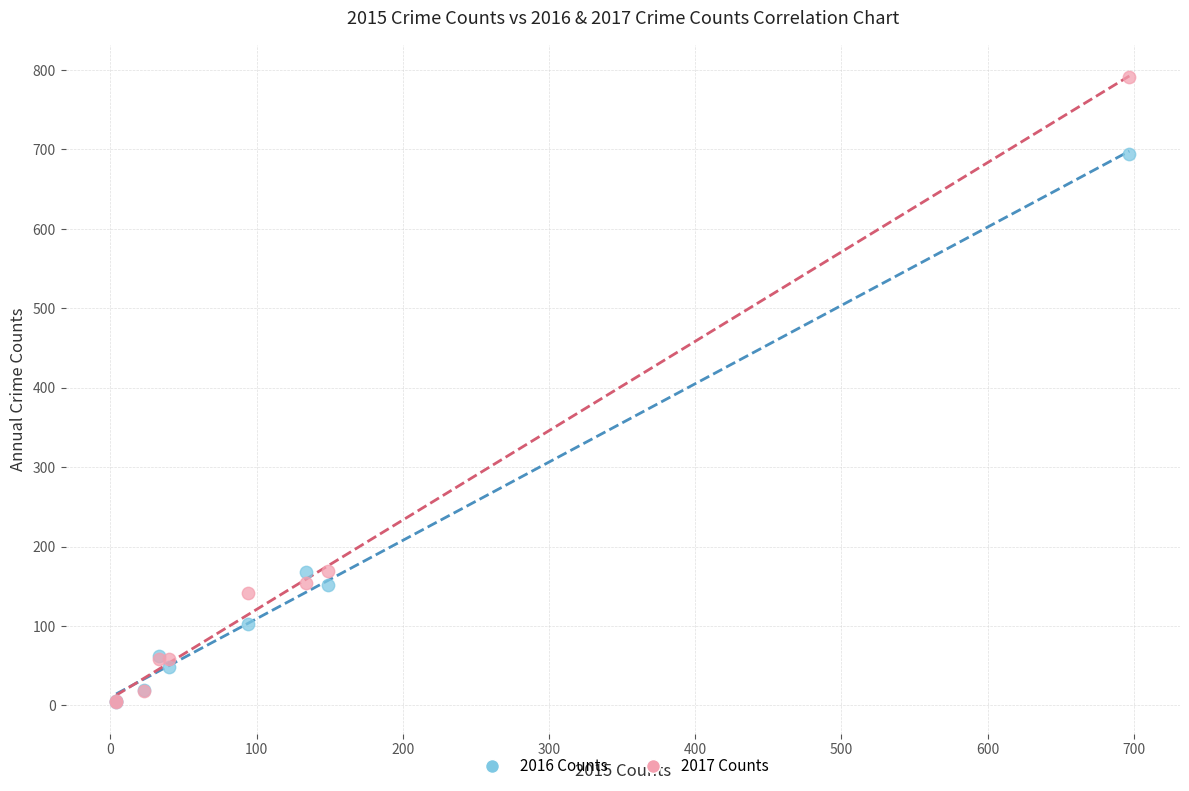

What are all the series names shown in the legend?

2016 Counts, 2017 Counts